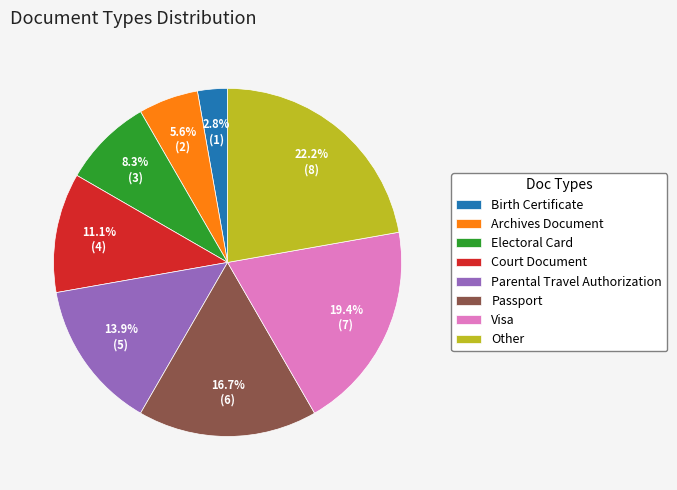

What portion of the pie excludes Electoral Card?

91.7%